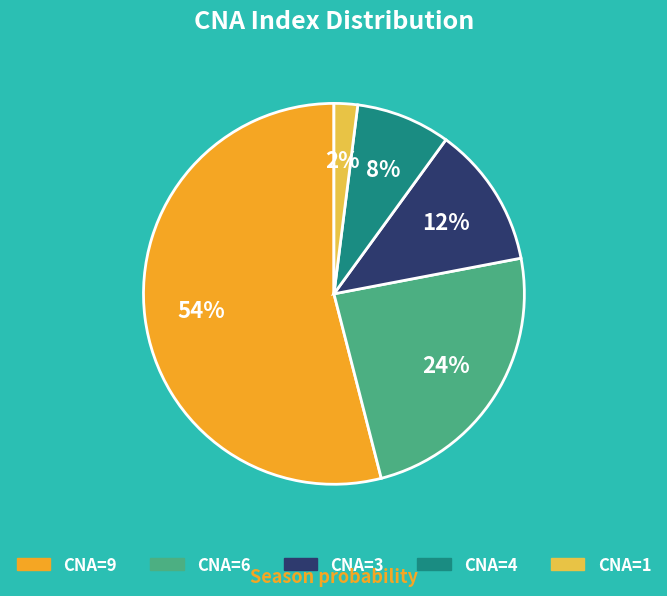

To the nearest percent, what is the difference between the largest and smallest slice percentages?

52%